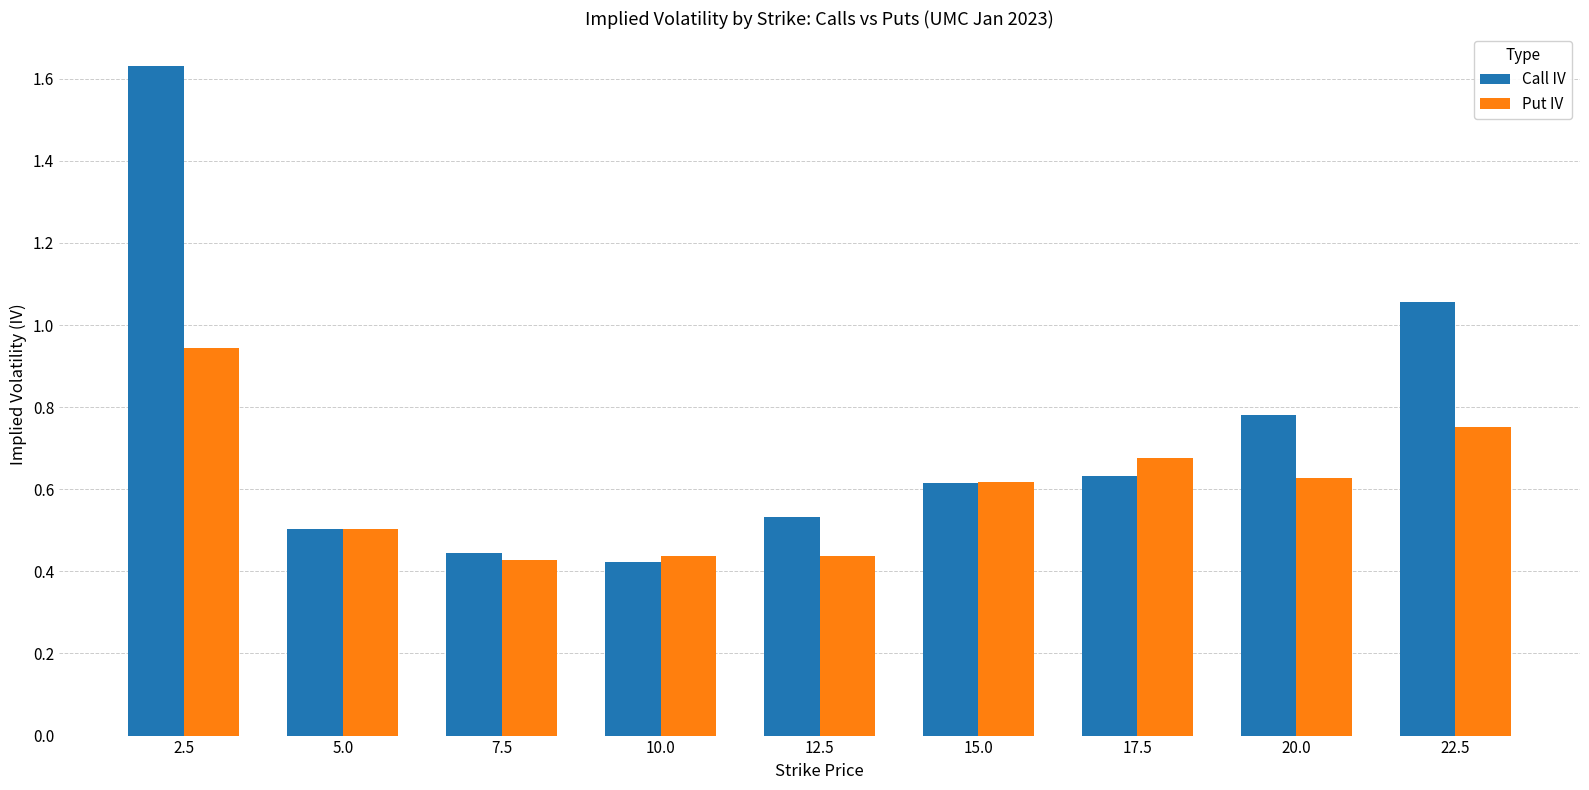

Which series has the widest spread of values?

Call IV